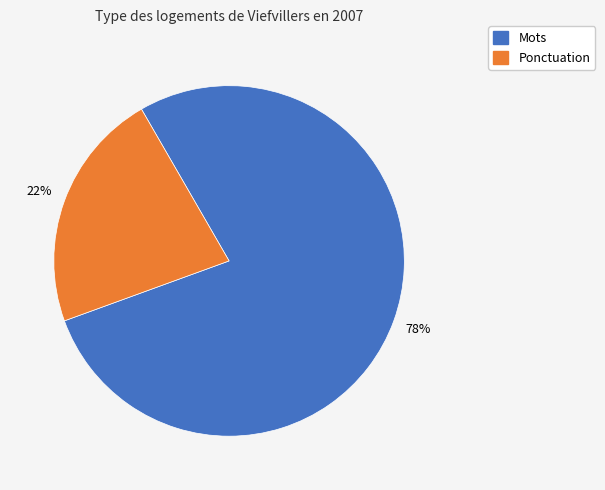

Is there any slice that represents more than half of the pie?

Yes